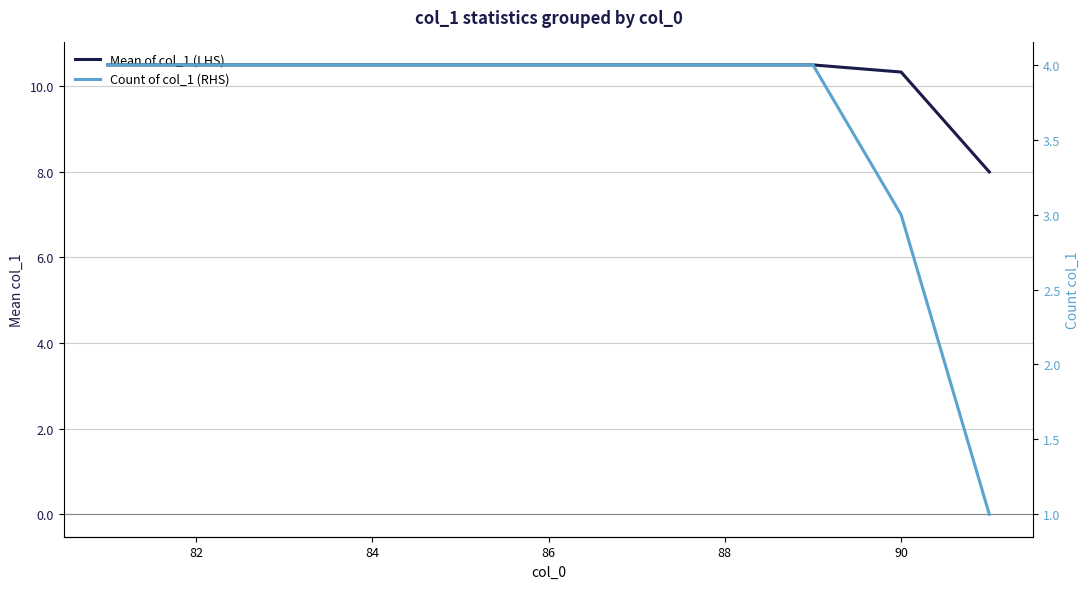

How many lines are shown in the chart?

2